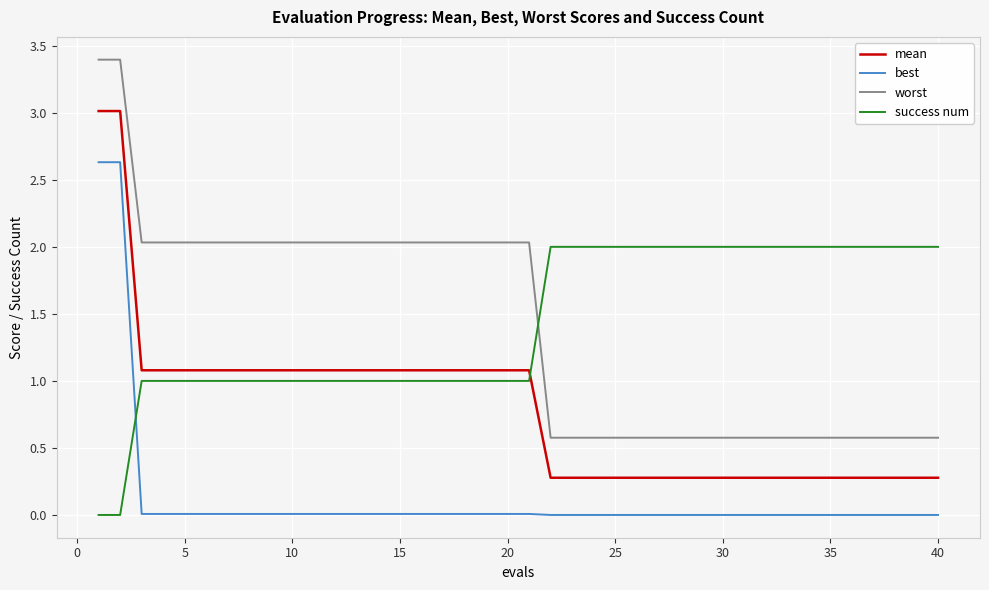

Which series has the largest range (max minus min)?

worst